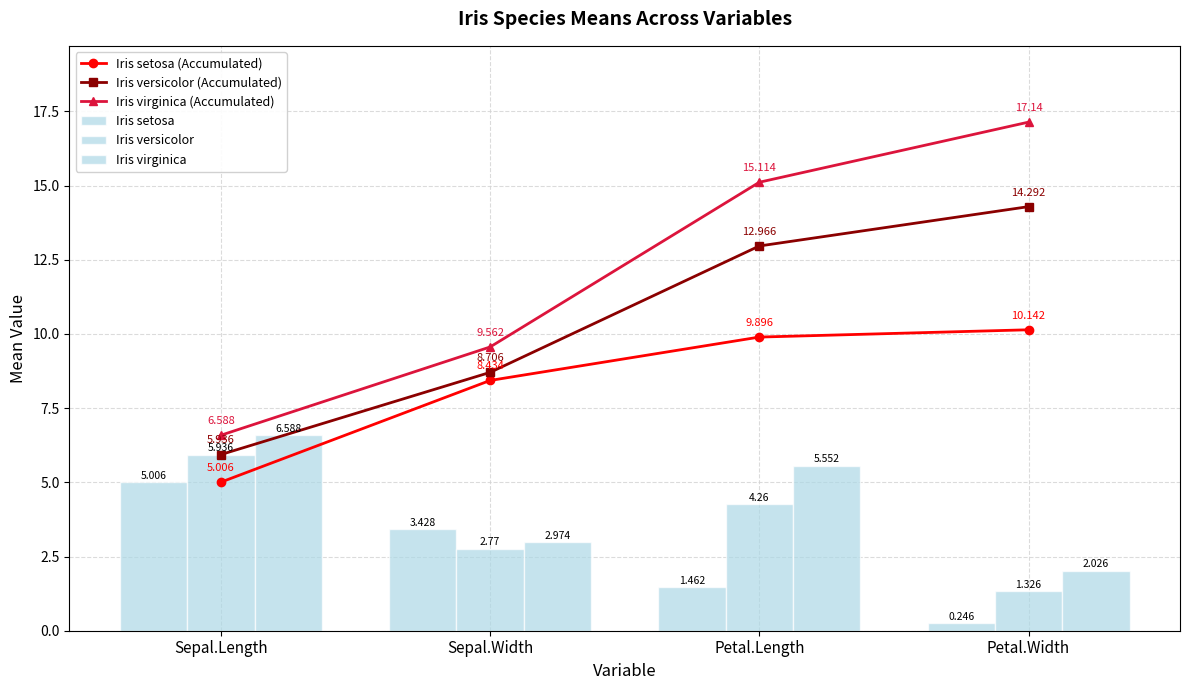

At how many categories does at least one series exceed 2?

4